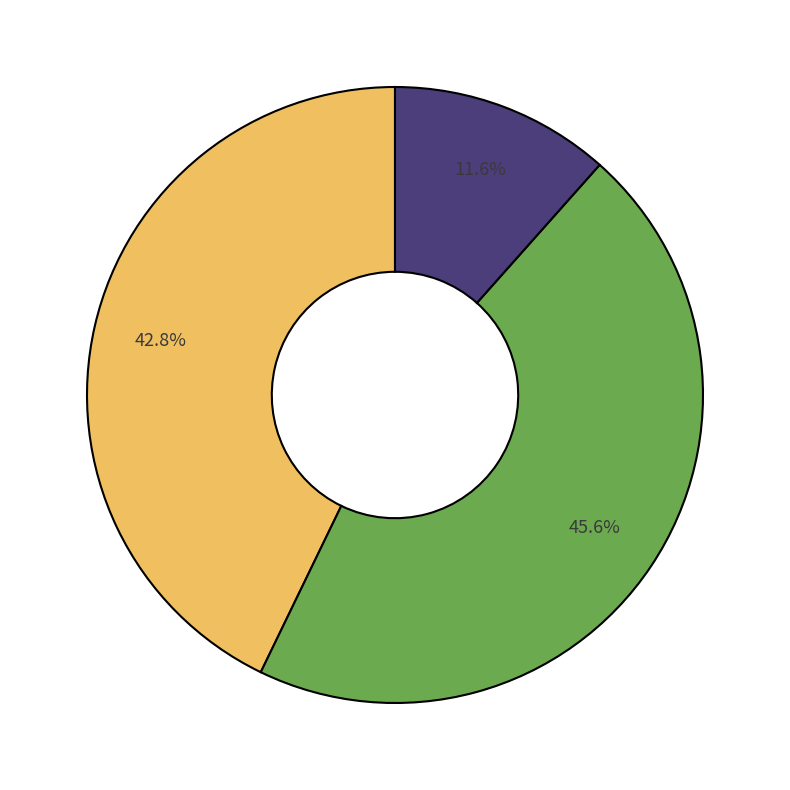

How many segments does this pie chart have?

3